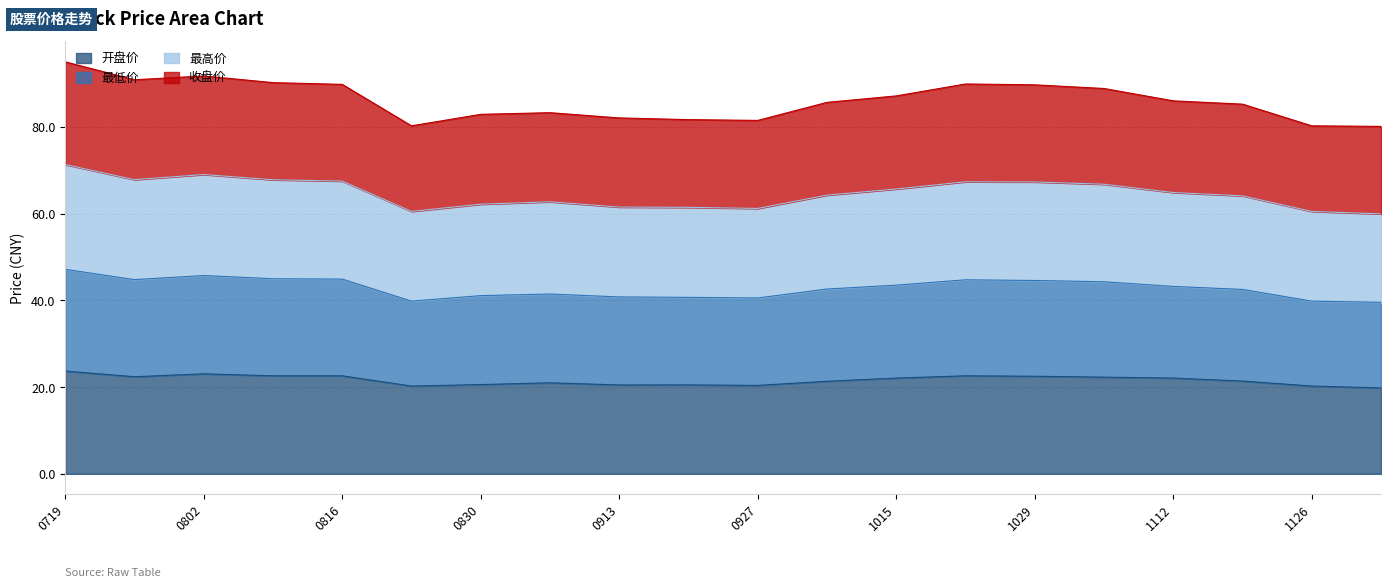

What is the difference between the second highest and minimum values in the 最高价 series?

9.1